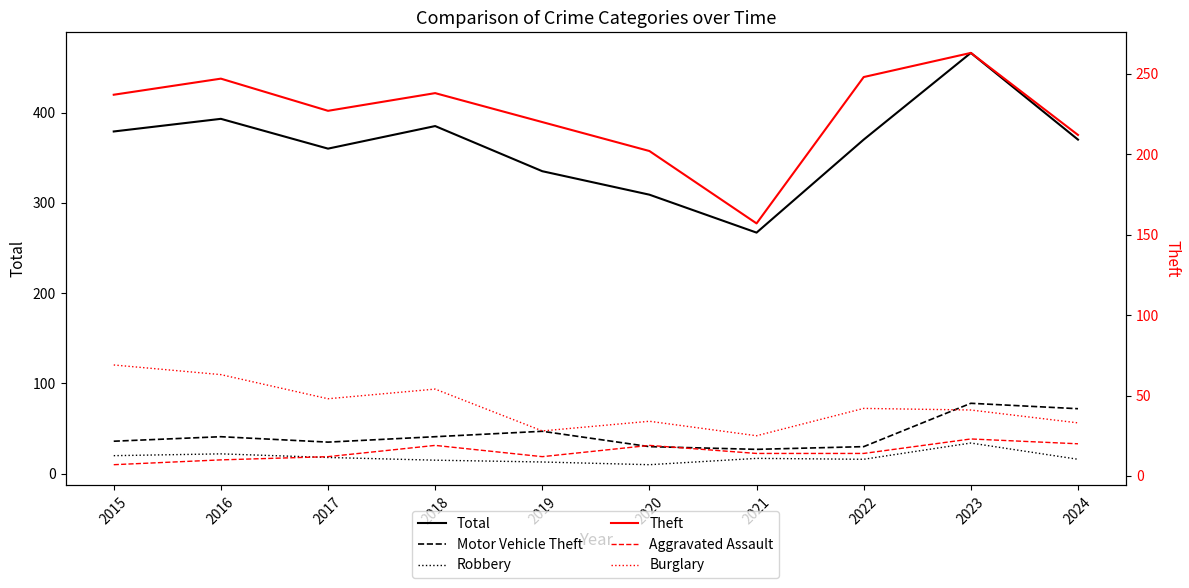

Does the chart have visible grid lines?

No